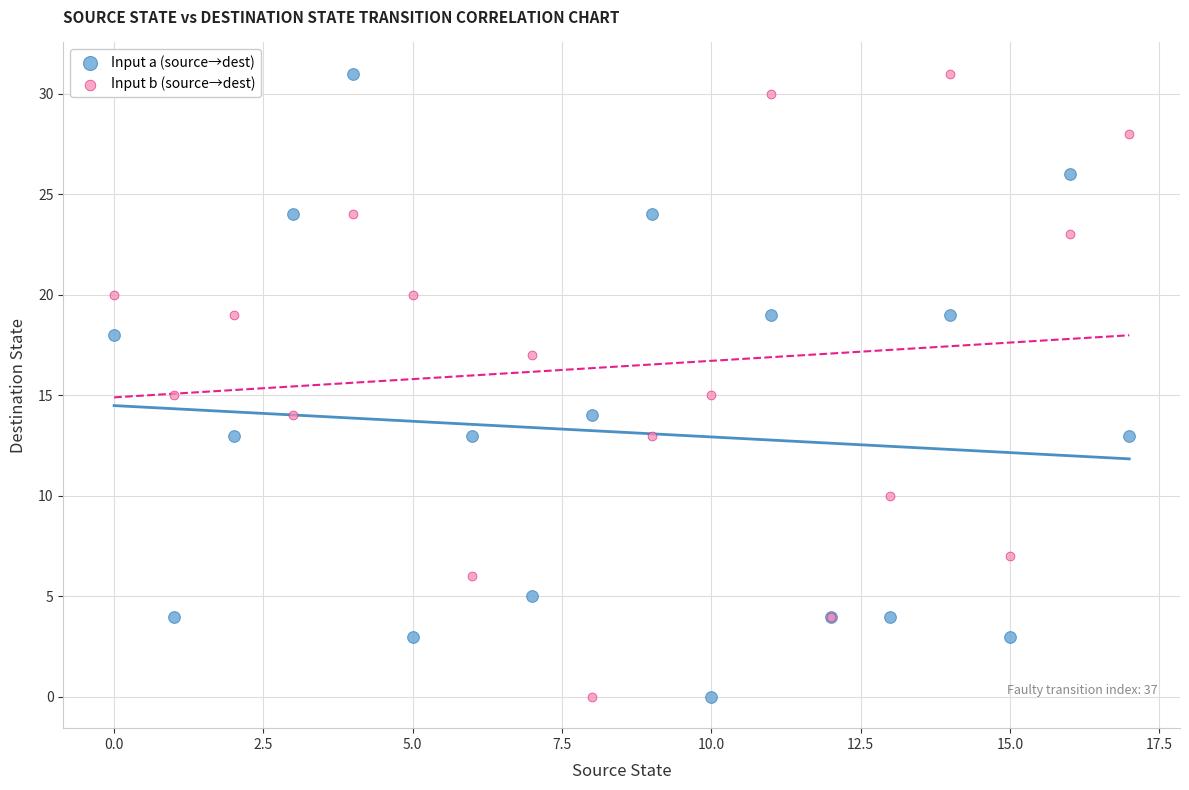

What are all the series names shown in the legend?

Input a (source→dest), Input b (source→dest)